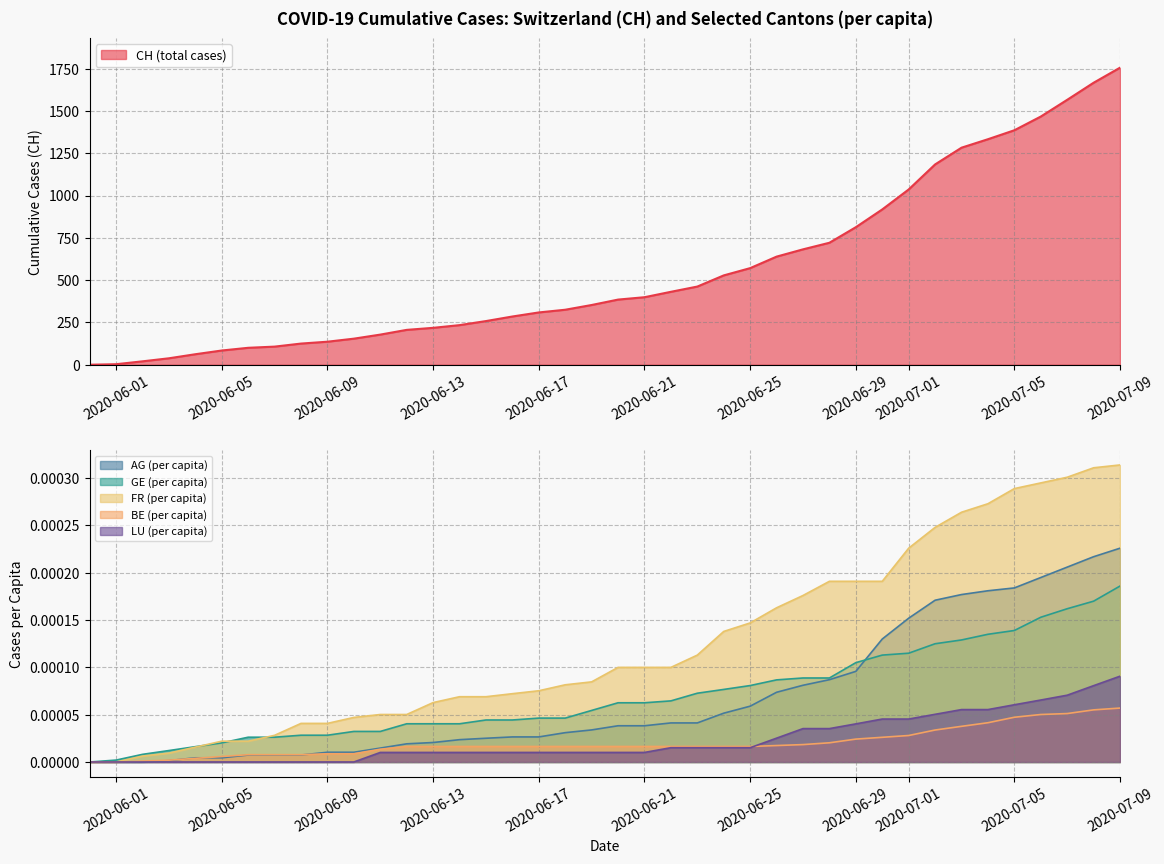

How many values in the CH series are below 385?

20